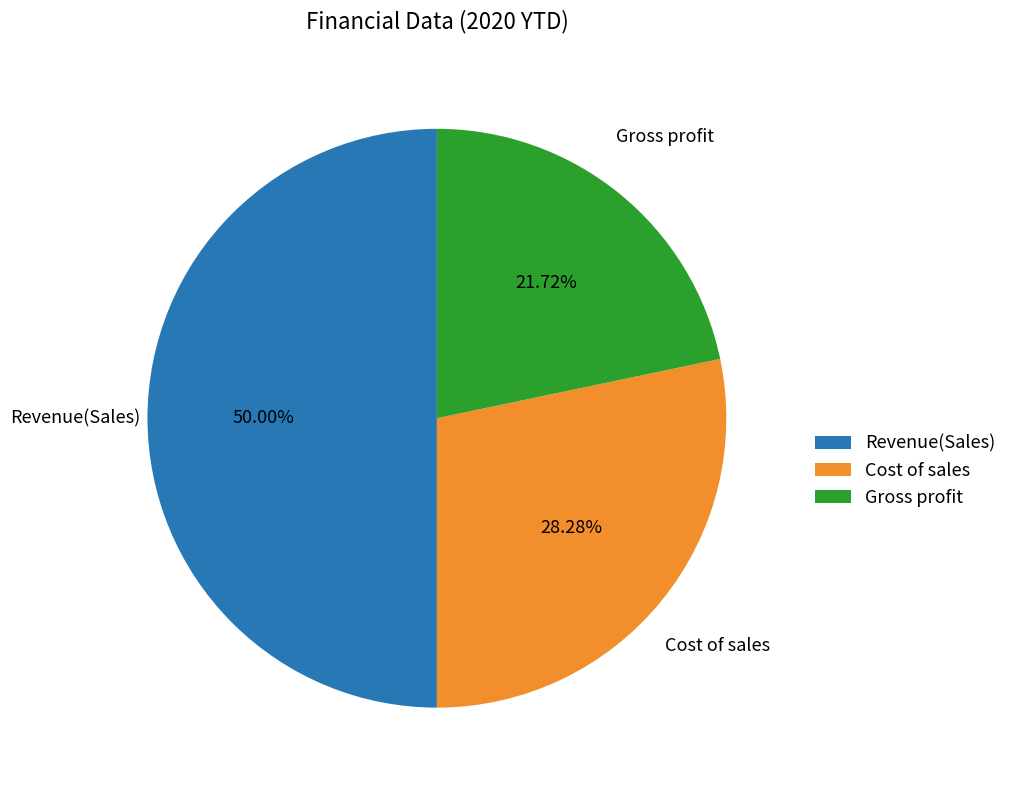

To the nearest percent, what is the combined percentage of Revenue(Sales) and Gross profit?

72%